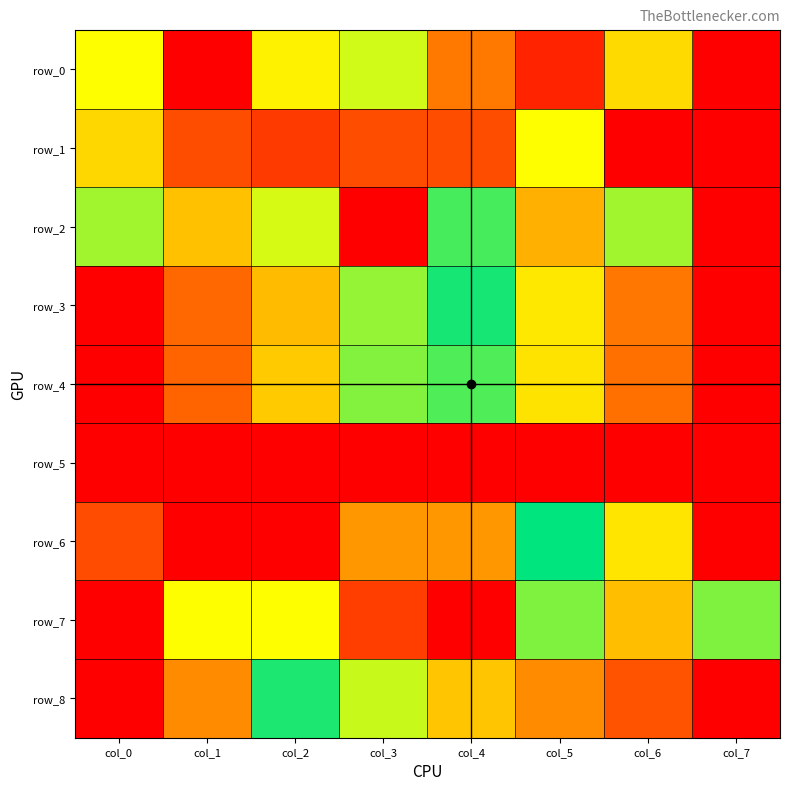

What is the sum of all row_7 values?

3.8